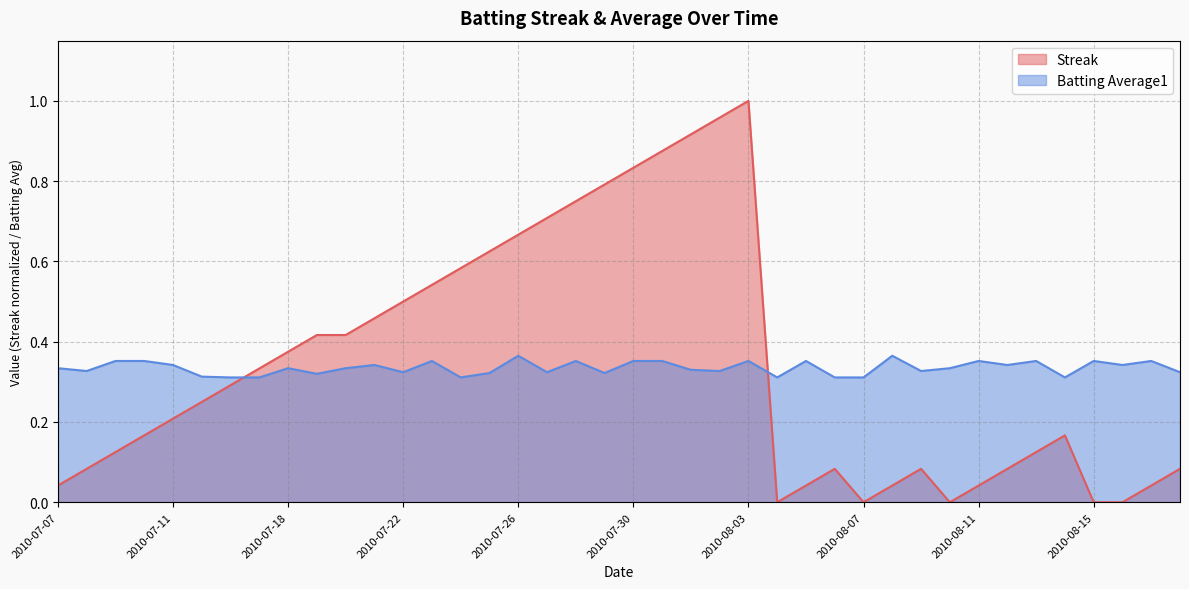

What position from the right is 2010-07-29?

21